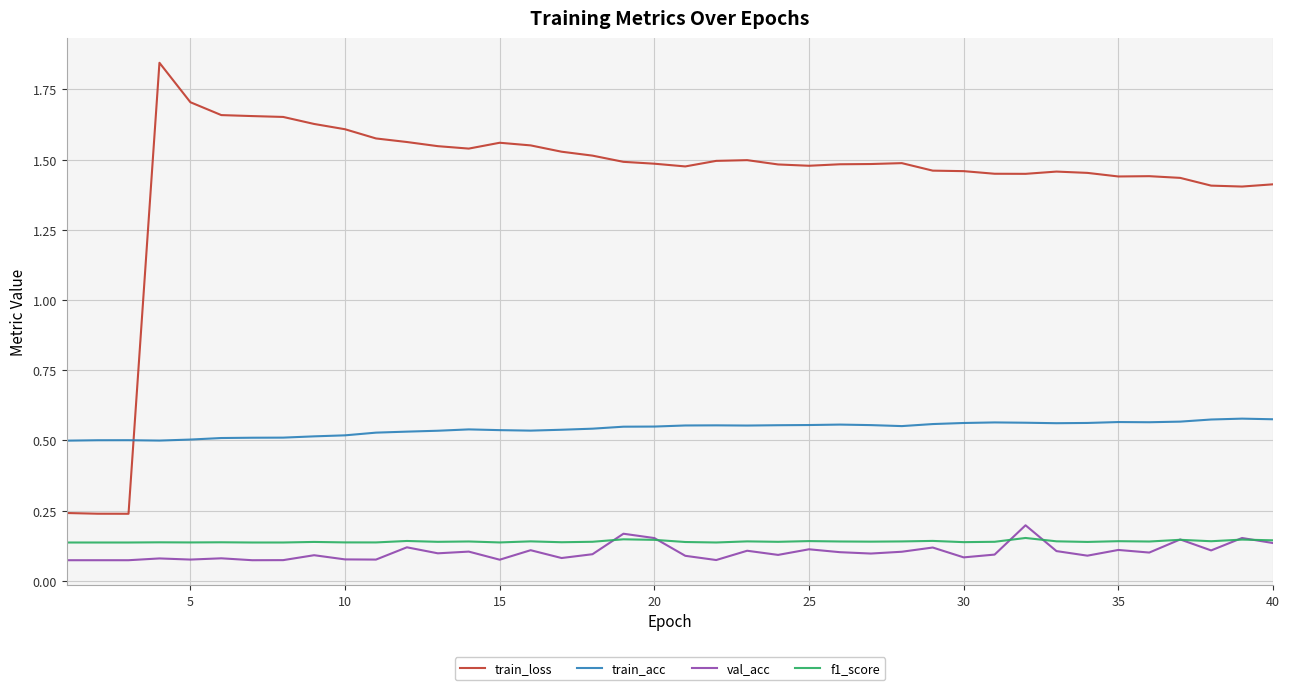

How many distinct data groups are displayed?

4